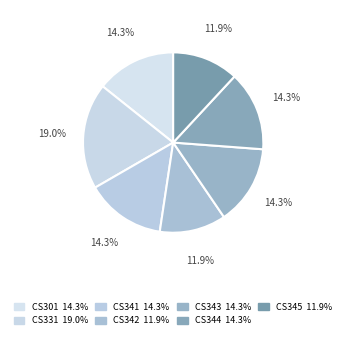

What percentage do CS343 and CS345 together represent?

26.2%